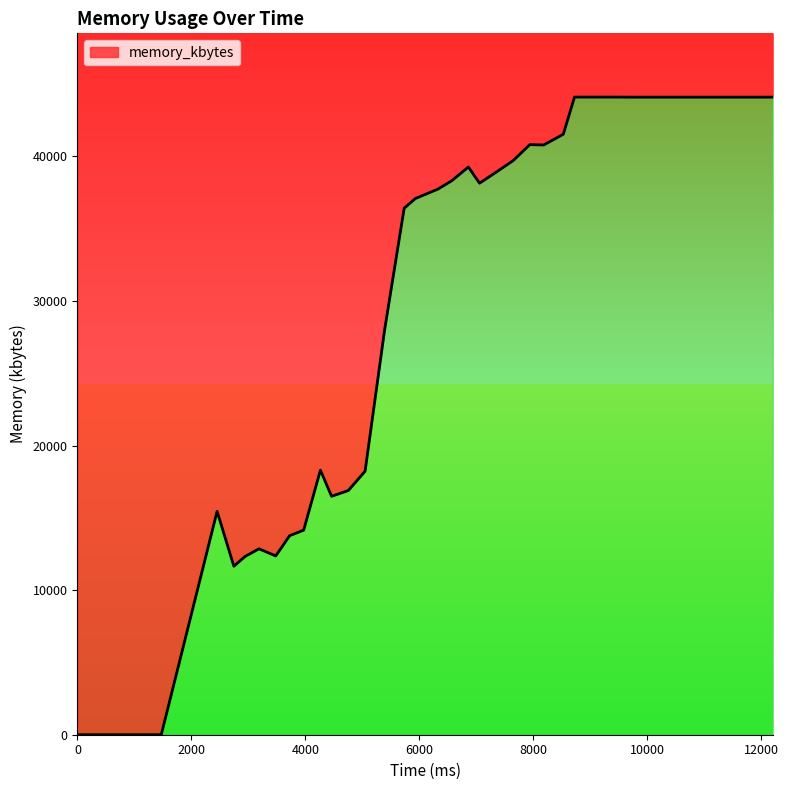

Where is the first local minimum?

2744